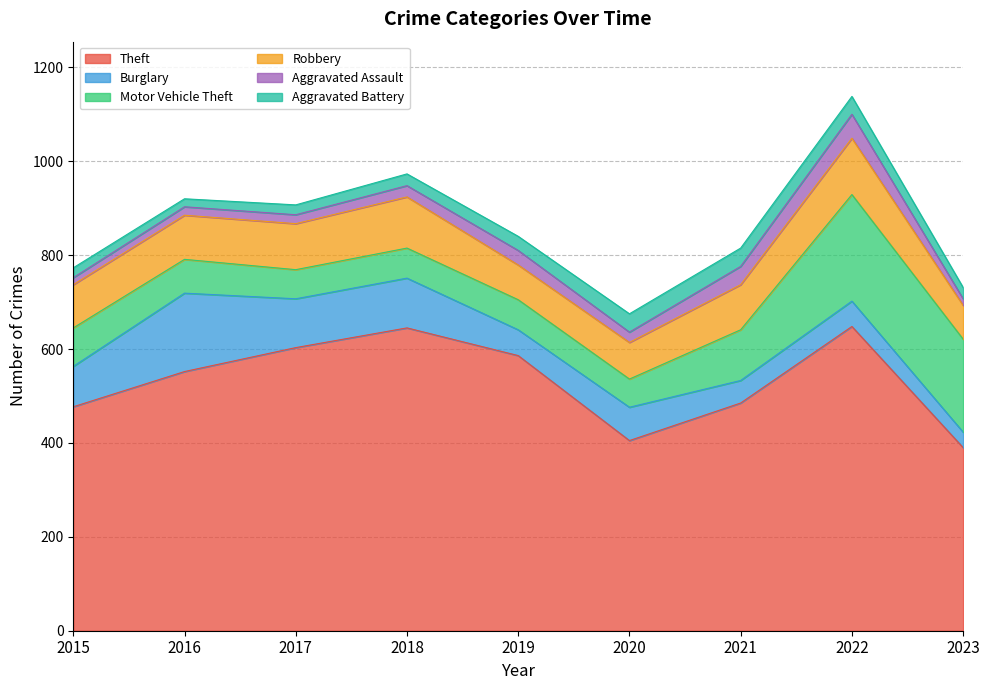

What is the approximate value of Aggravated Assault at 2020, to the nearest 10?

20